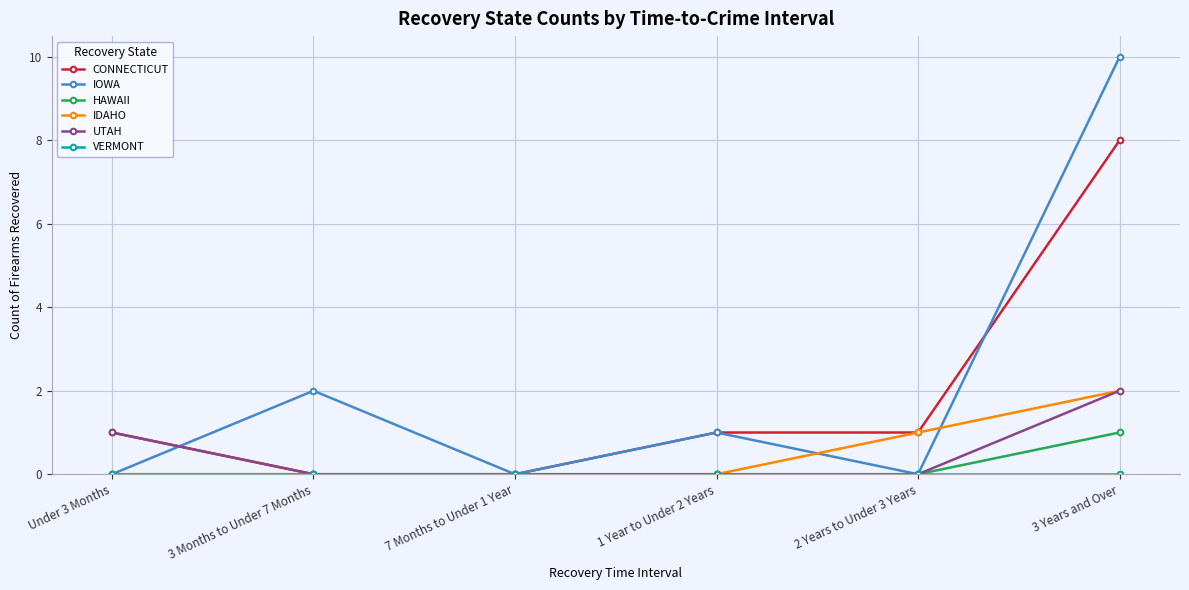

What is the greatest value displayed?

10